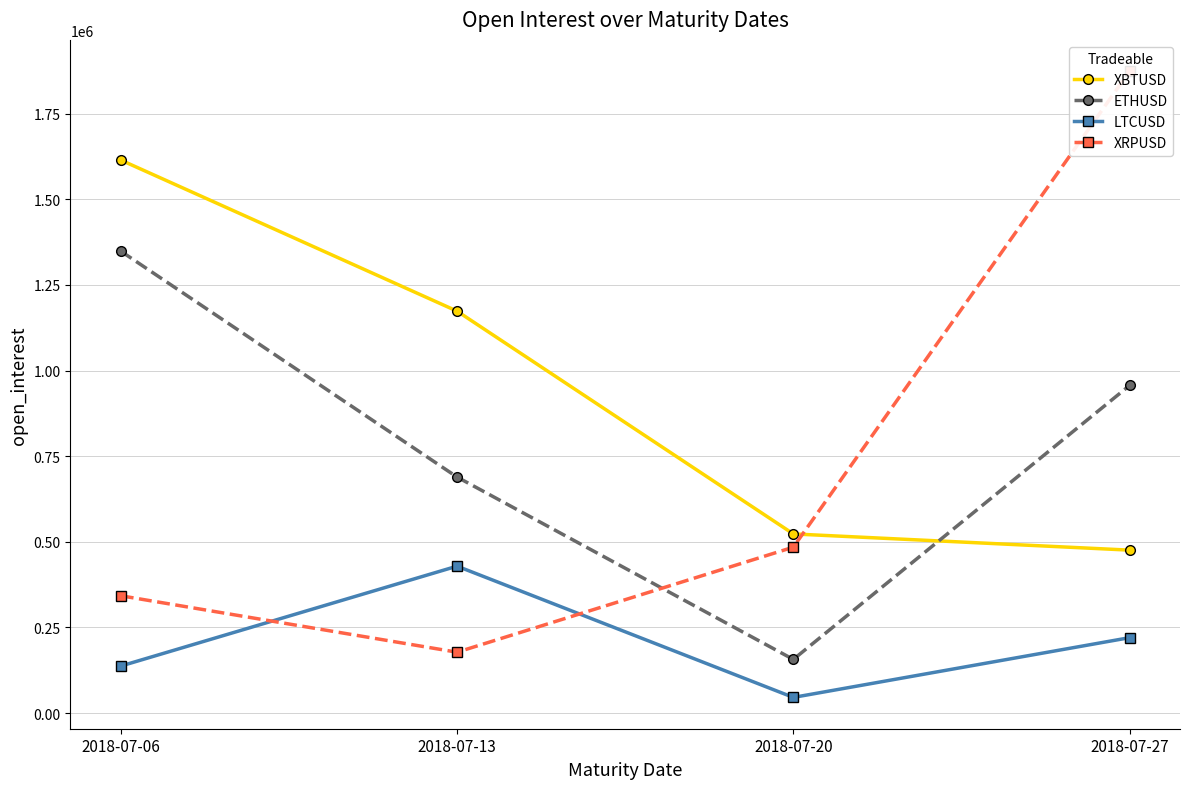

What is the difference between the second highest and minimum values in the LTCUSD series?

174435